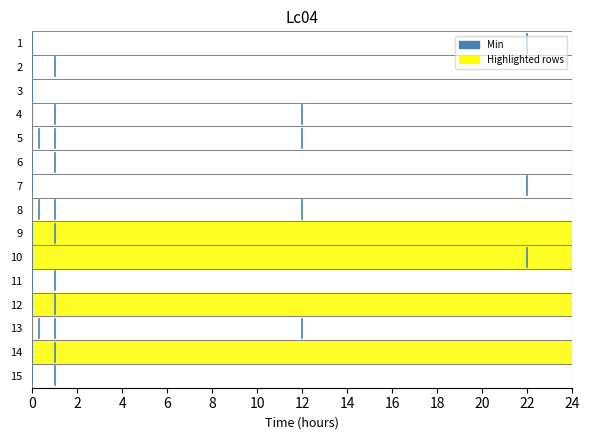

Does the chart have visible grid lines?

No